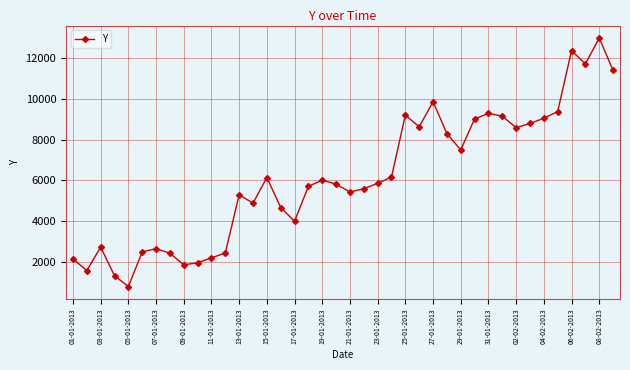

Does the chart have visible grid lines?

Yes